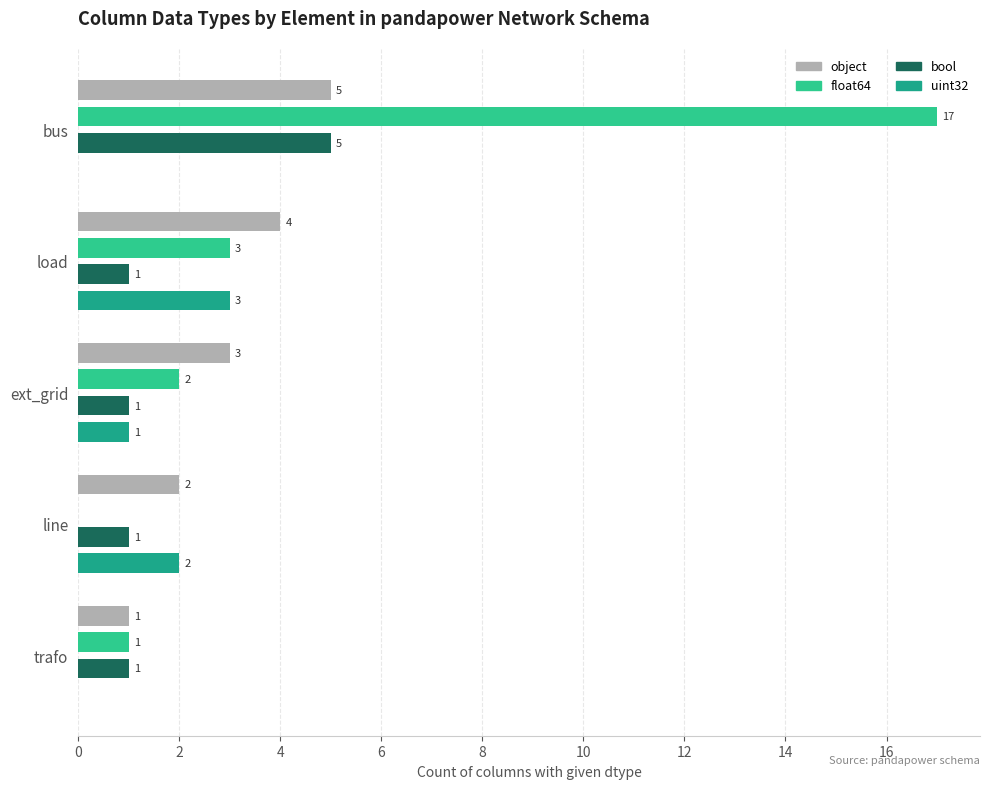

What is the highest value of the bool series?

5